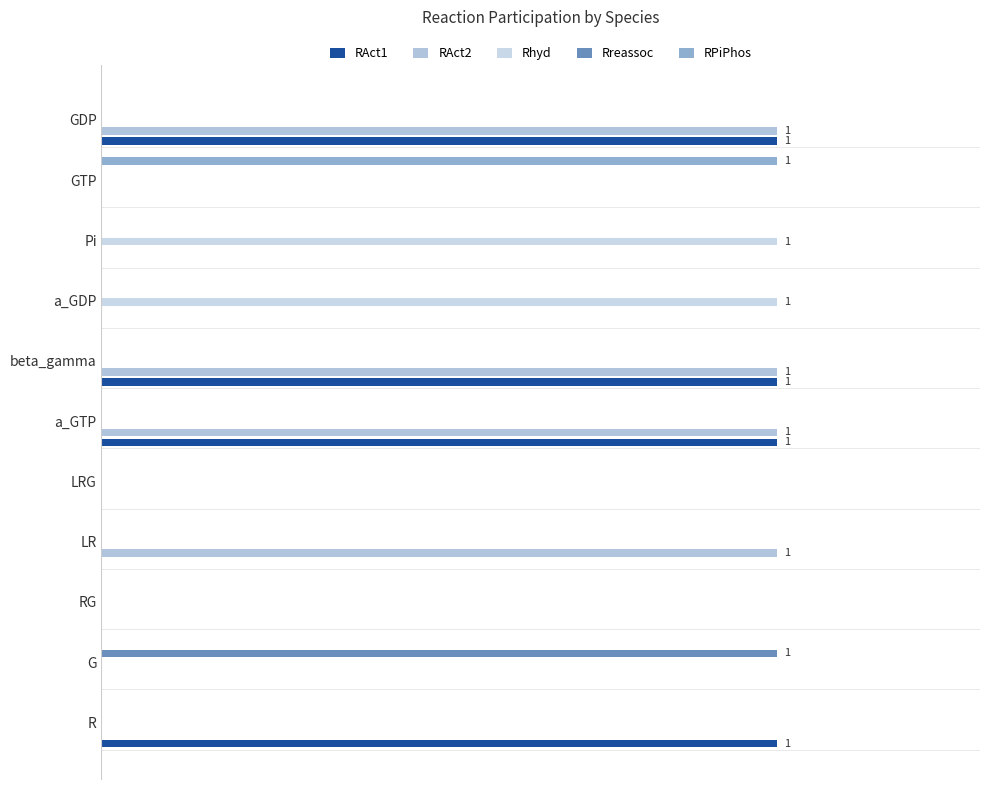

Reading right to left, list all the values displayed in this chart.

RAct1: 1	0	0	0	1	1	0	0	0	0	1
RAct2: 1	0	0	0	1	1	0	1	0	0	0
Rhyd: 0	0	1	1	0	0	0	0	0	0	0
Rreassoc: 0	0	0	0	0	0	0	0	0	1	0
RPiPhos: 0	1	0	0	0	0	0	0	0	0	0